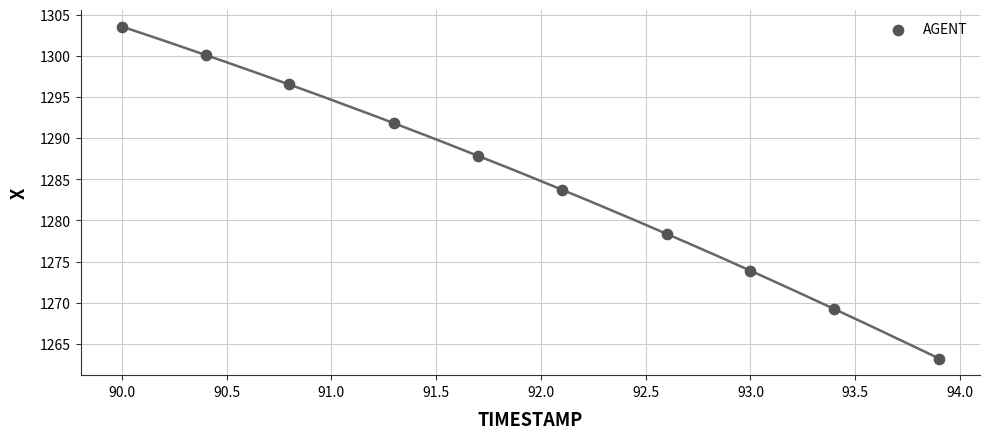

What is the range of Y values (max minus min)?

40.4